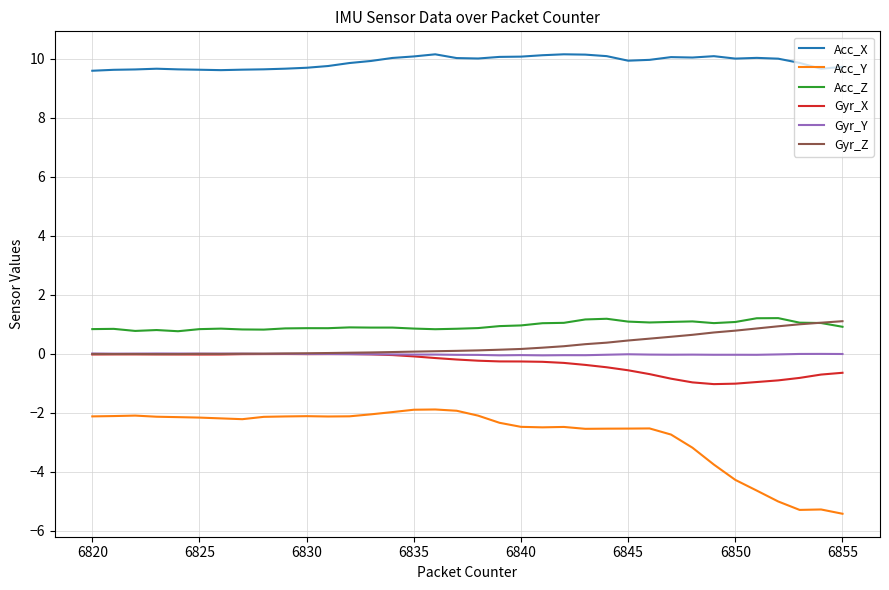

Which series has the widest spread of values?

Acc_Y